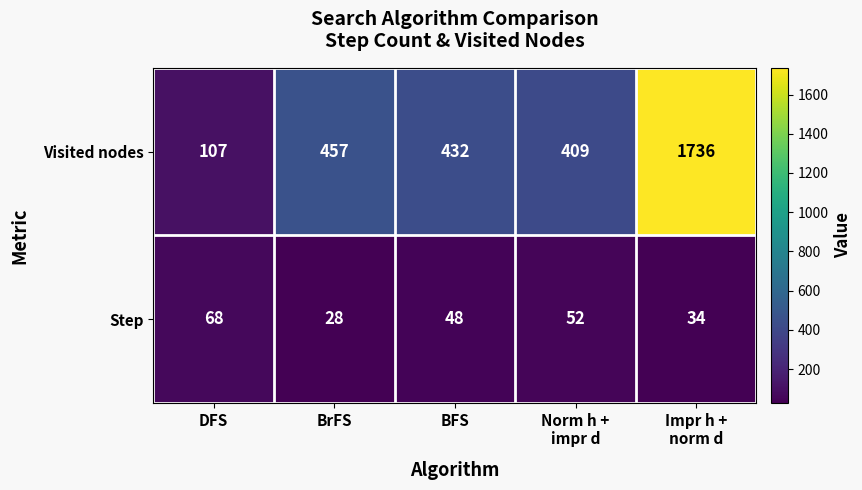

Which series has the widest spread of values?

Visited nodes